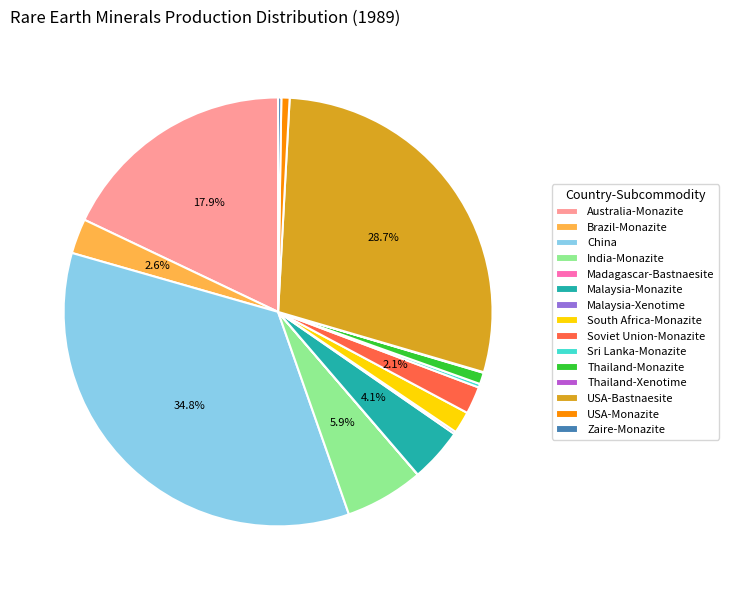

To the nearest percent, what is the difference between the largest and smallest slice percentages?

35%